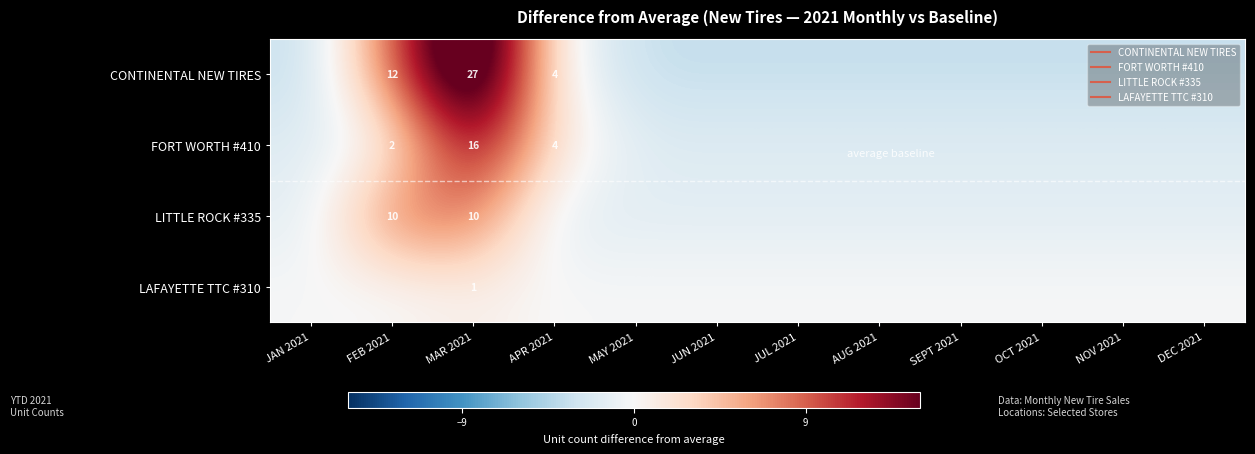

What is the spread (max minus min) of values at MAY 2021?

3.5